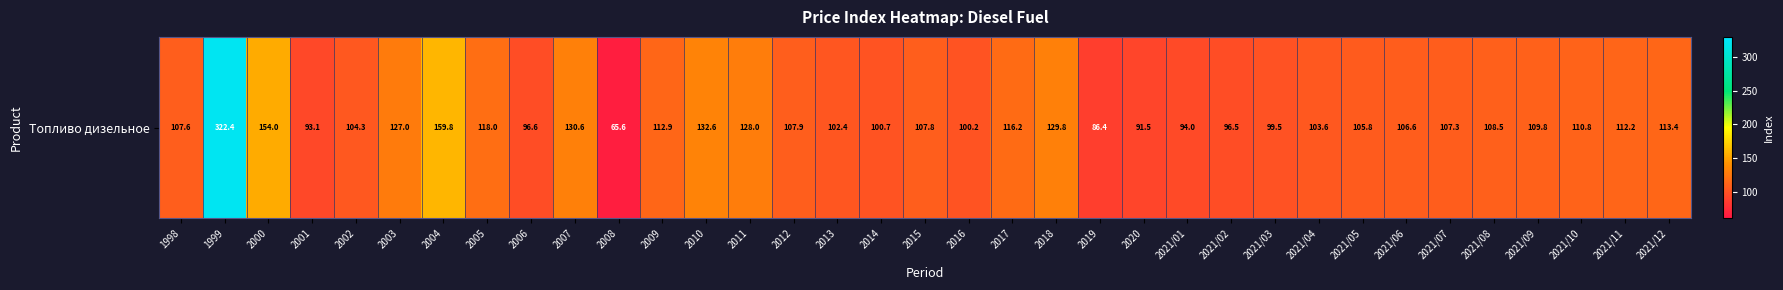

Where is the data nearest to the value 194?

2004